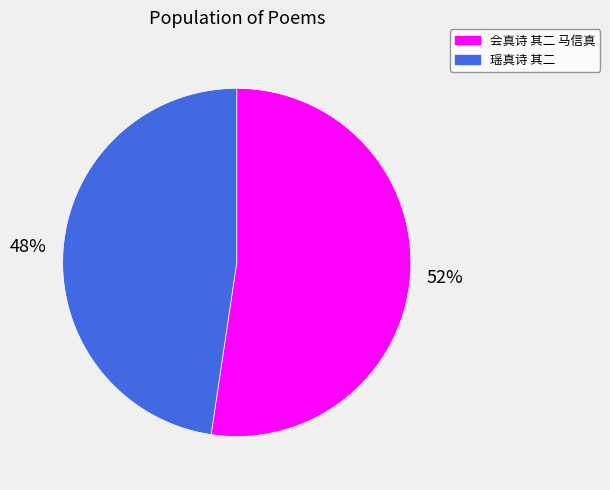

To the nearest percent, what portion does 会真诗 其二 马信真 represent?

52%